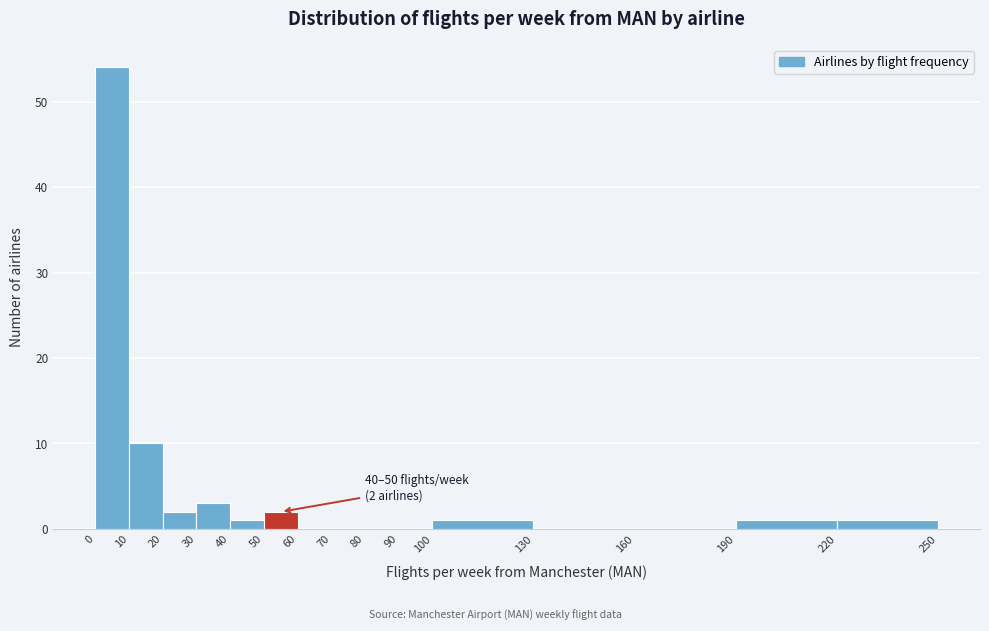

Which range on the x-axis has the tallest bar?

0 to 10